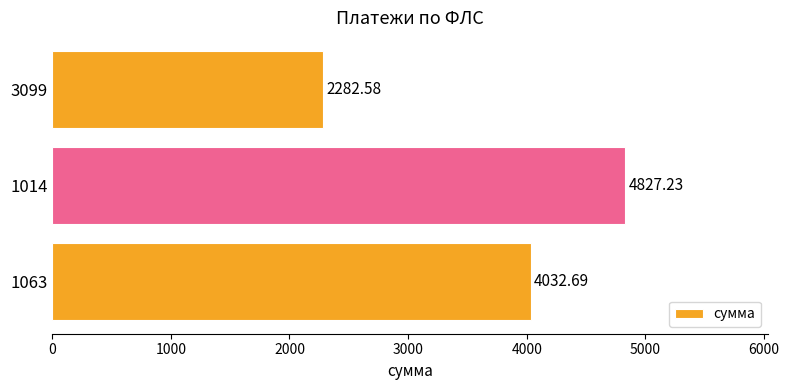

List the labels in order of value, smallest first.

3099, 1063, 1014